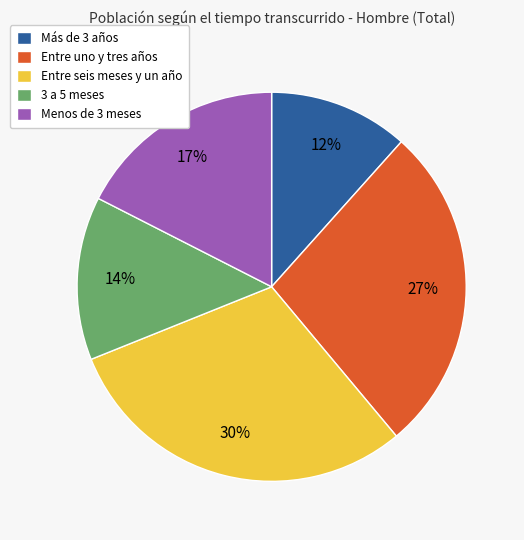

Is there a majority slice in this chart?

No